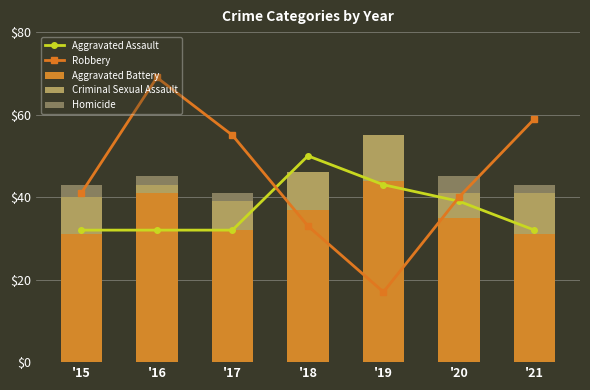

Between '18 and '21, which is larger?

'18